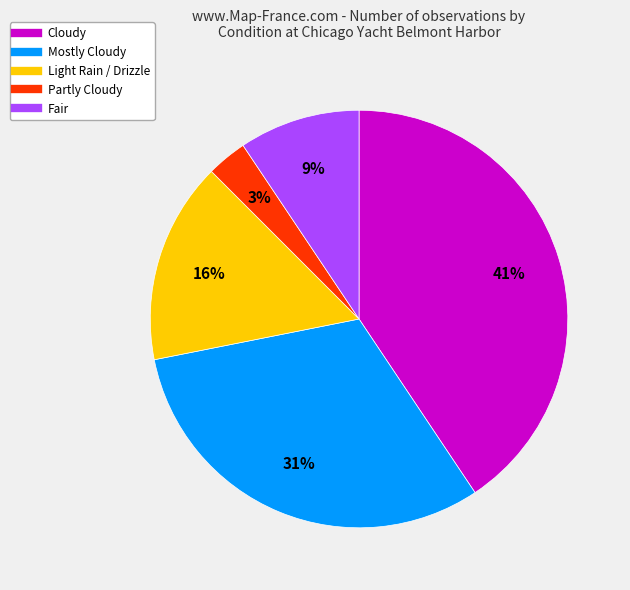

To the nearest percent, what is the average slice percentage?

20%